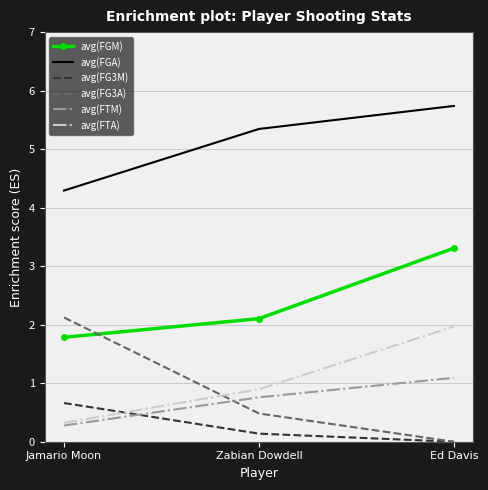

Rank the categories by avg(FTM) value from lowest to highest.

Jamario Moon, Zabian Dowdell, Ed Davis